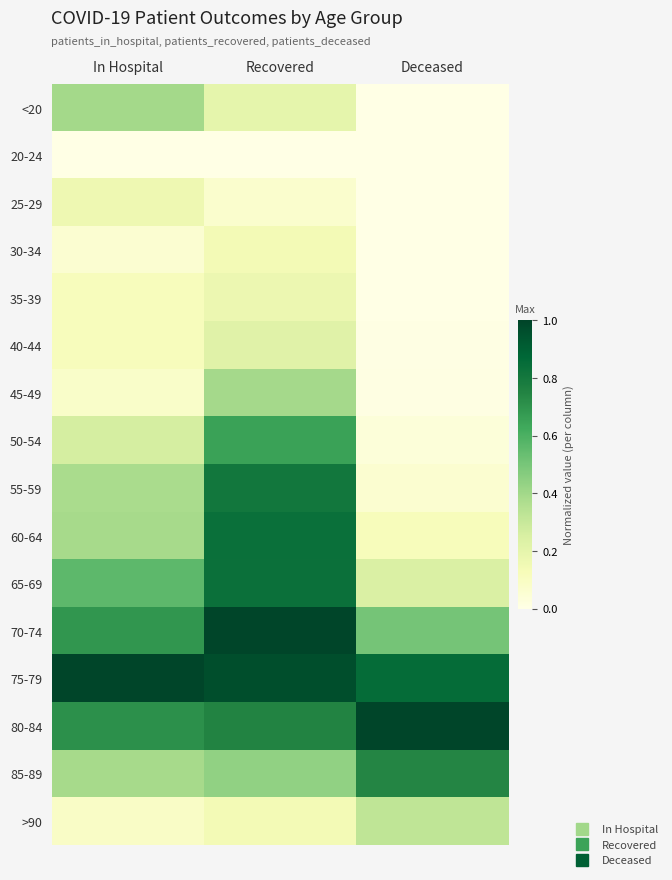

Which has a higher value, Recovered or Deceased?

Recovered